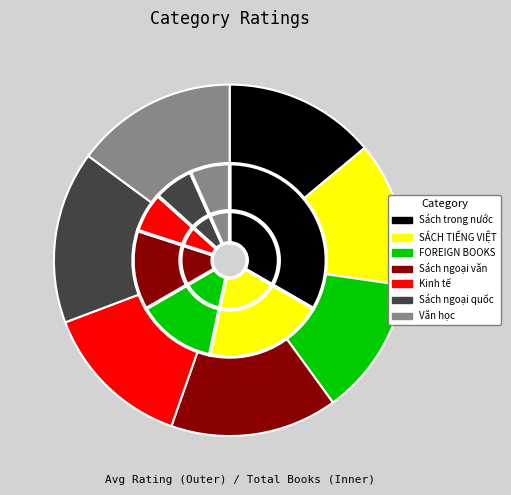

Which series has the widest spread of values?

total_books